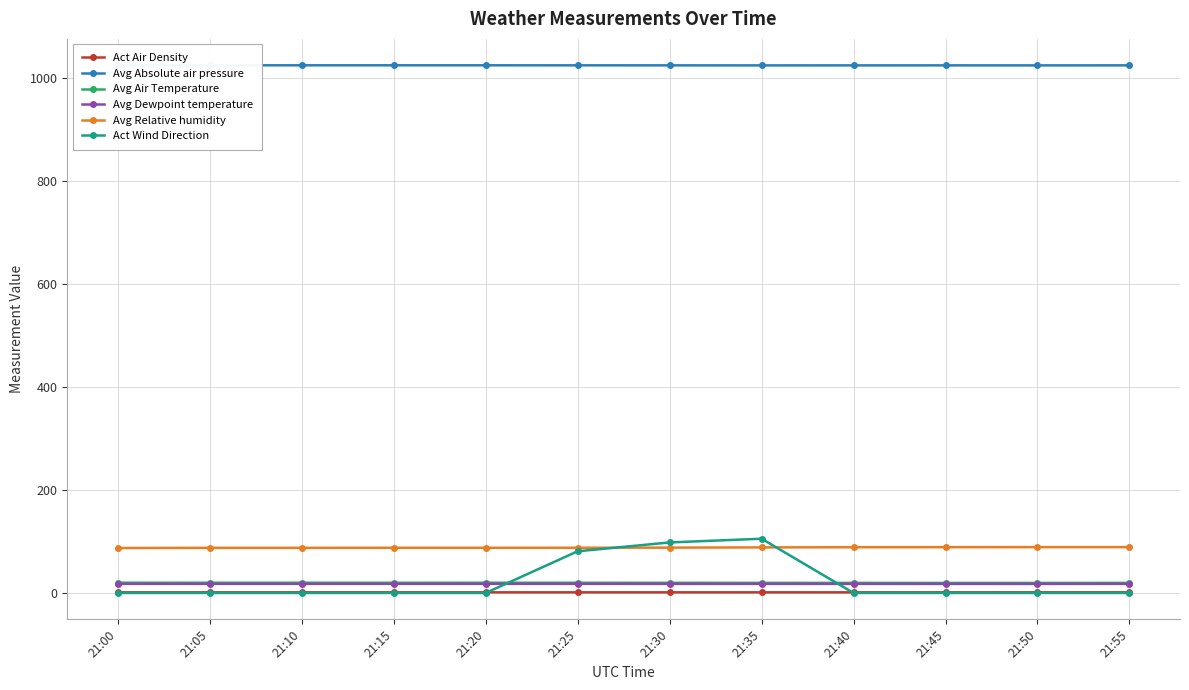

How many lines are shown in the chart?

6